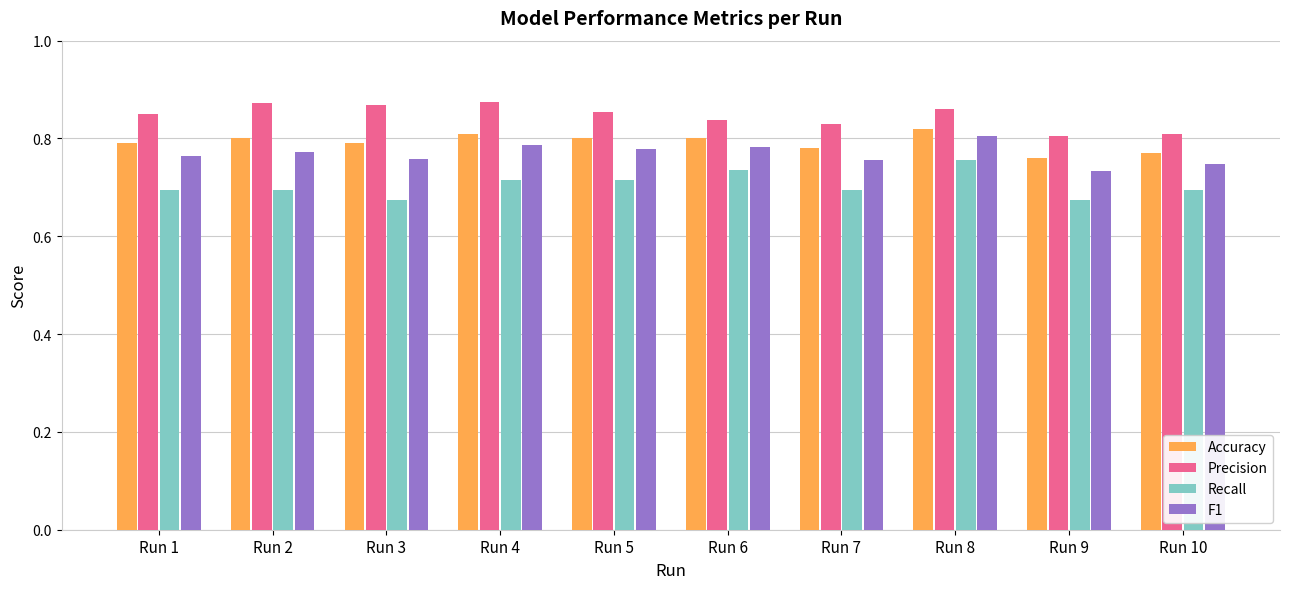

How many bars are there in total?

40